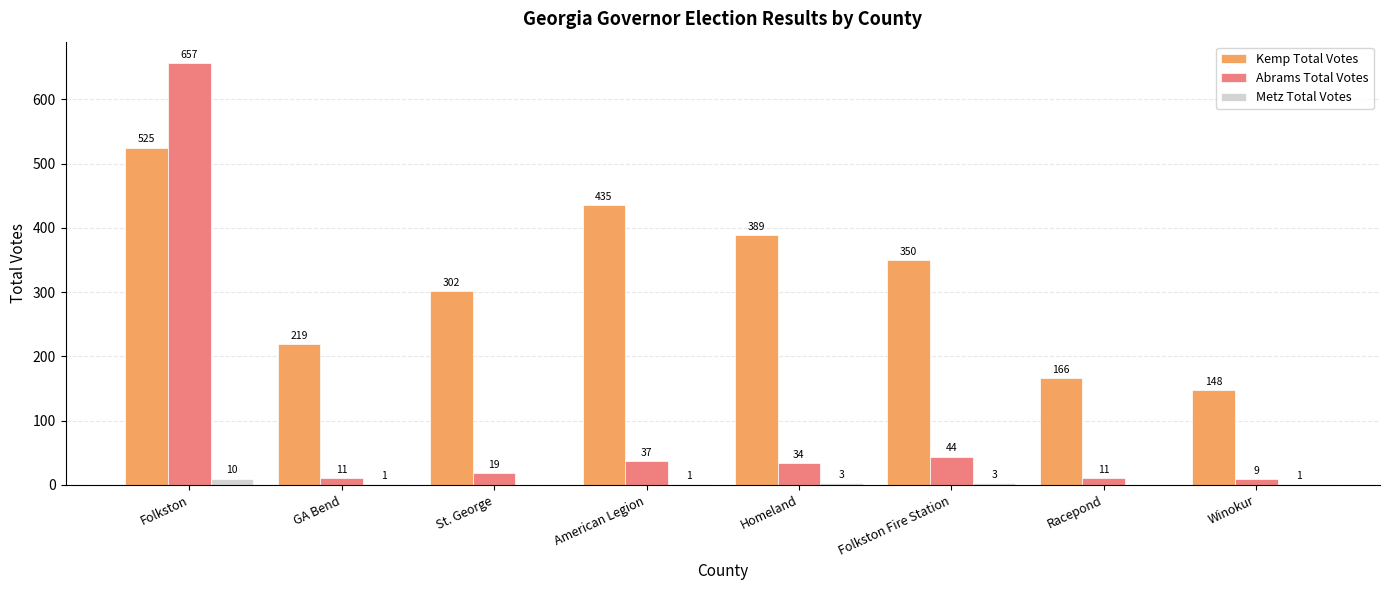

Which series has the widest spread of values?

Abrams Total Votes